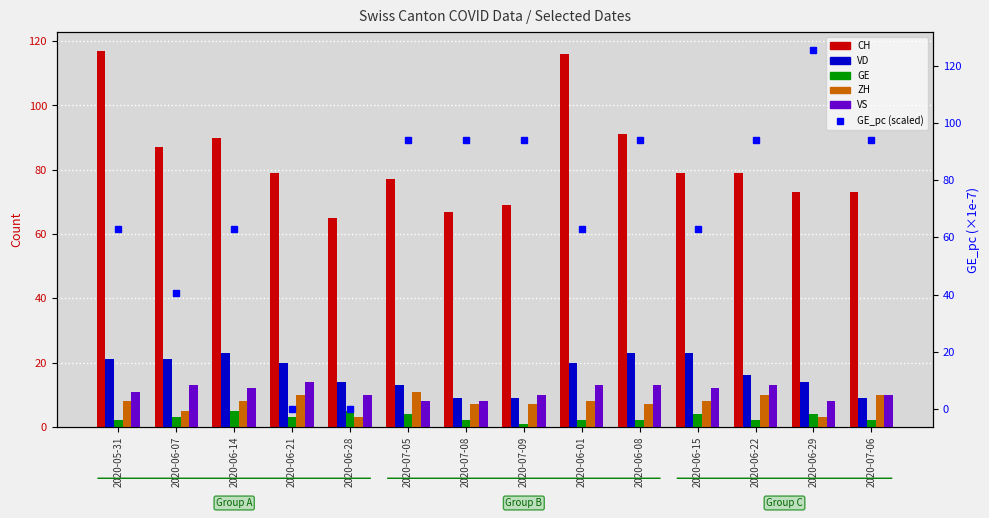

What is the difference between the highest and lowest values at 2020-06-07?

84.0